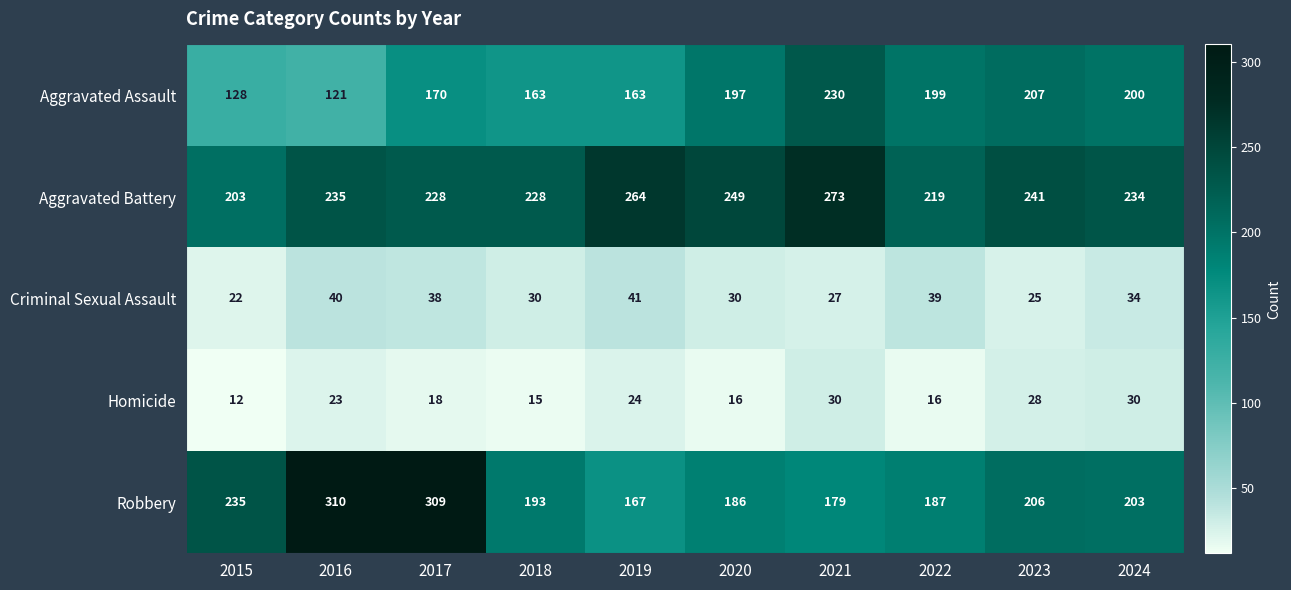

How many data points does each series have?

10